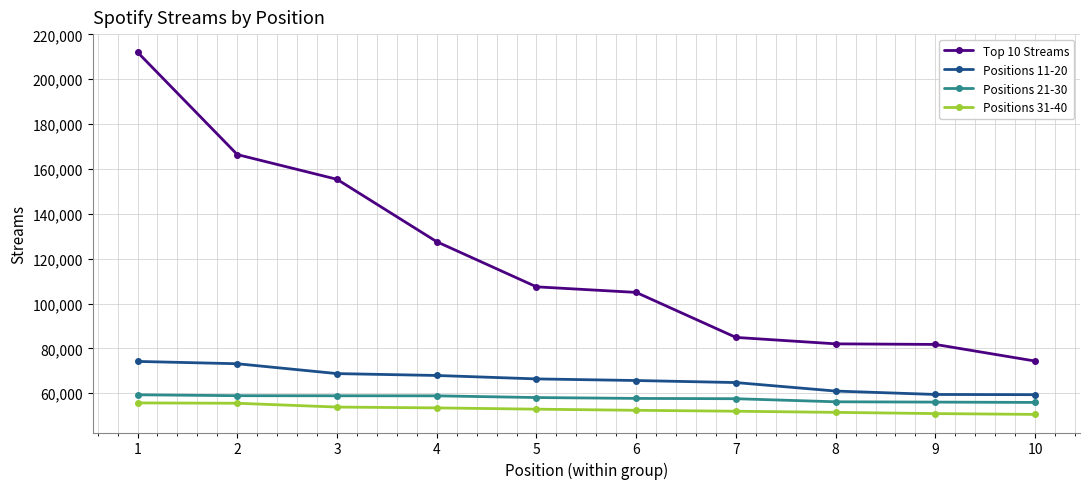

At how many categories does at least one series exceed 151096?

3